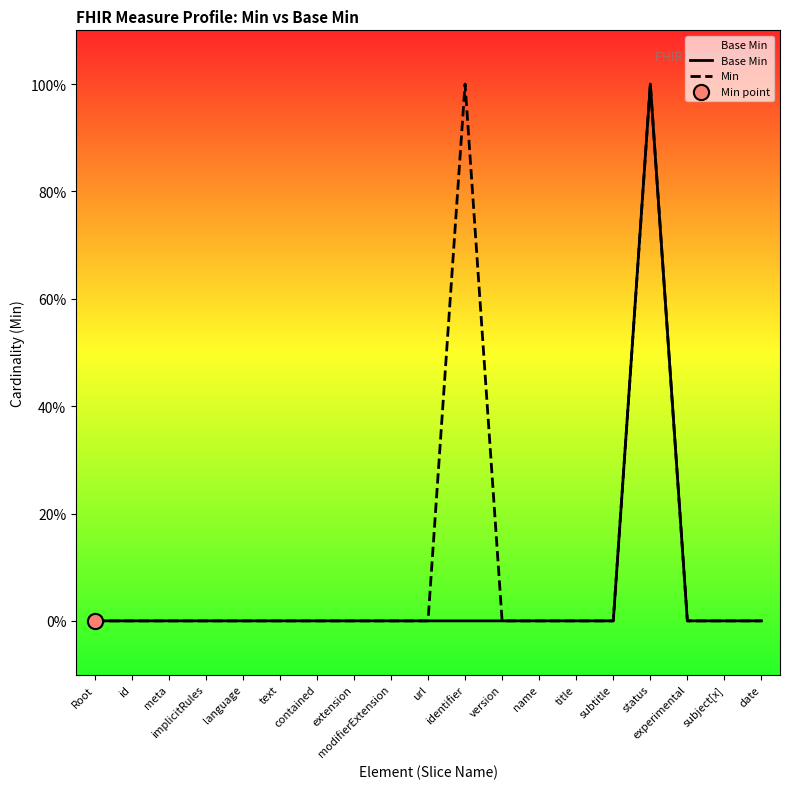

What are all the series names shown in the legend?

Base Min, Min